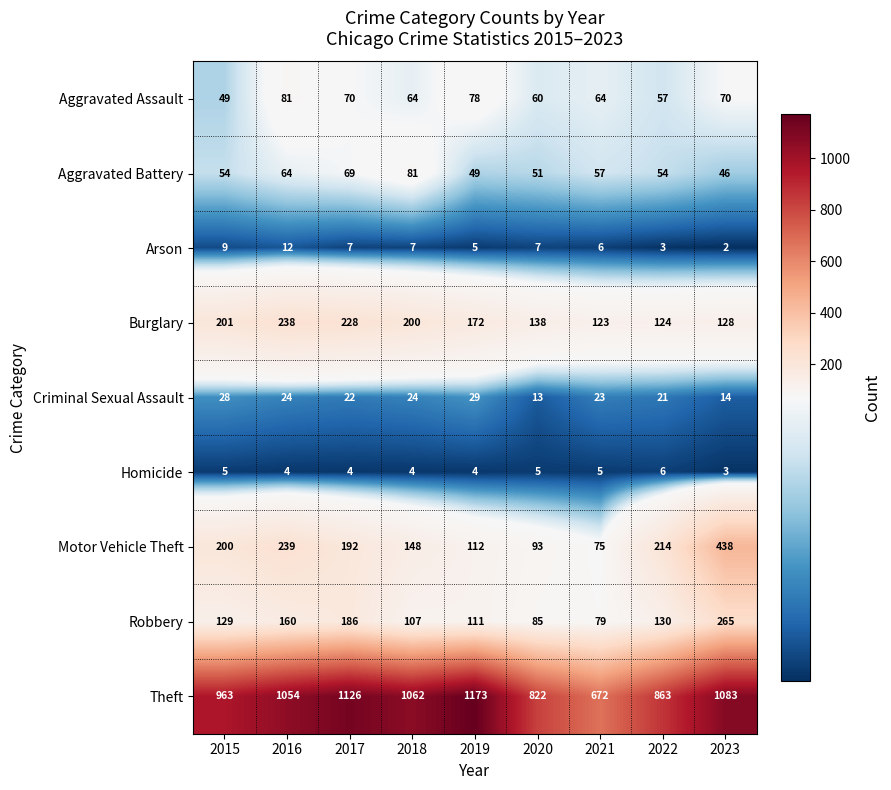

Rank the series at 2017 from highest to lowest value.

Theft, Burglary, Motor Vehicle Theft, Robbery, Aggravated Assault, Aggravated Battery, Criminal Sexual Assault, Arson, Homicide